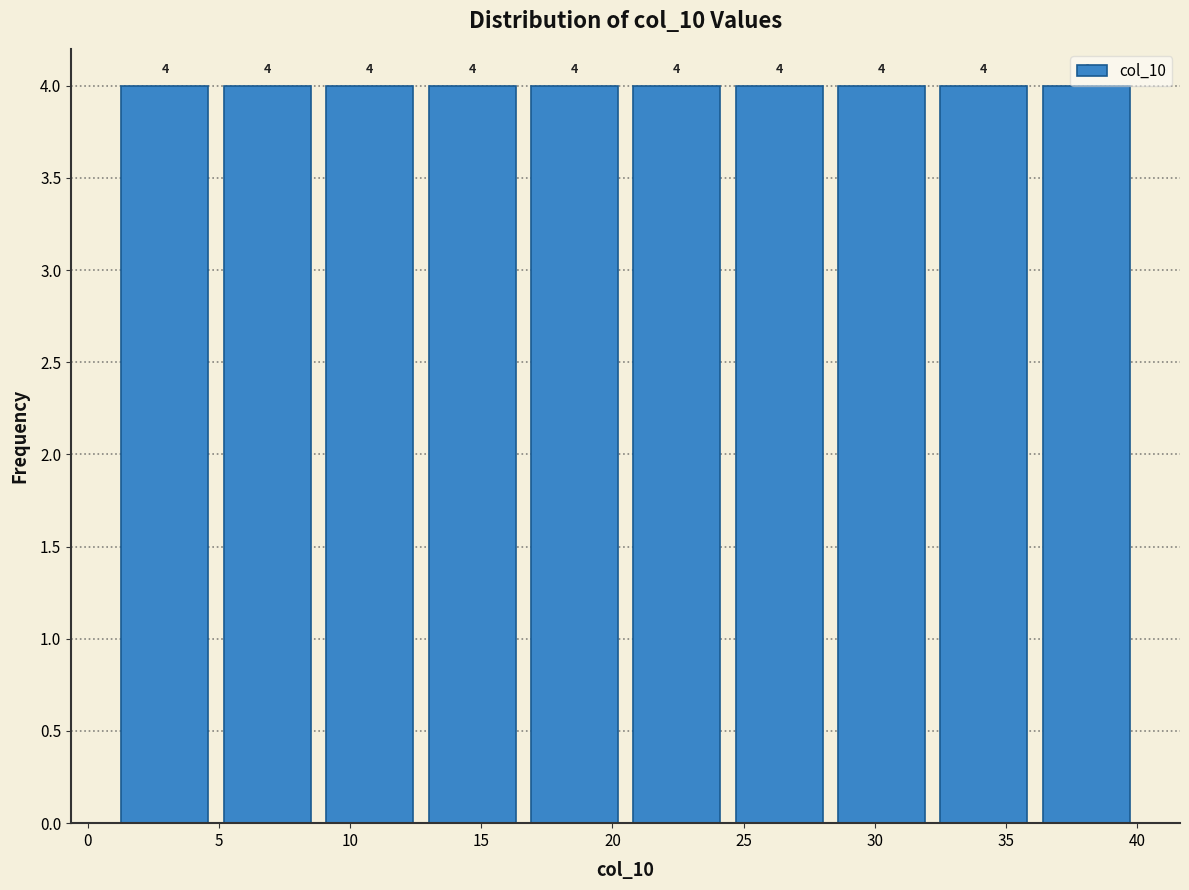

What is the height of the bar covering 36.1 to 40.0 on the x-axis? The bar edges are not printed on the chart, so give them approximately, as read against the axis.

4